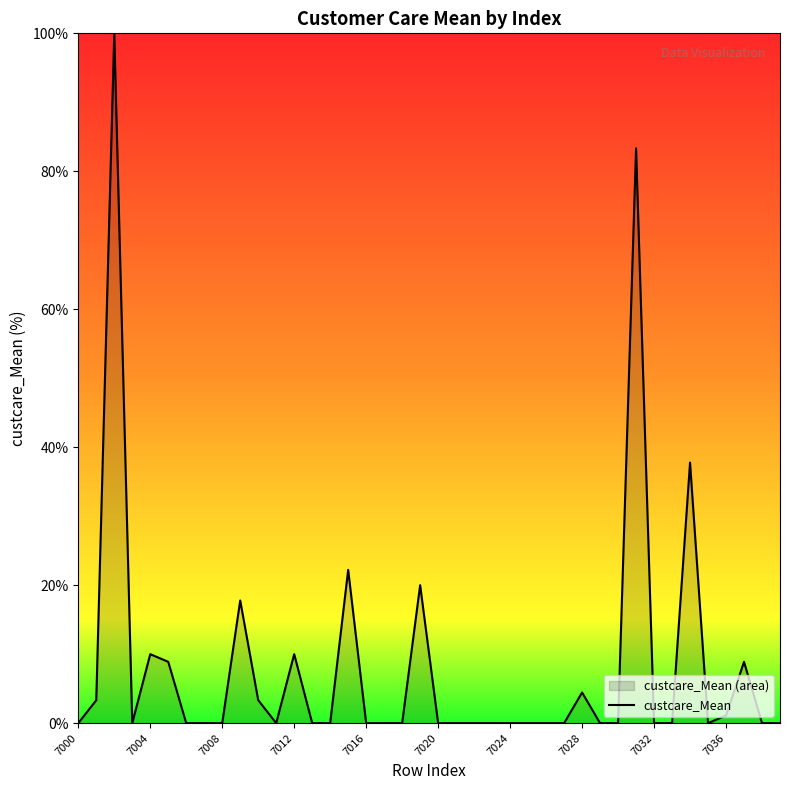

Is it true that the value at 7016 is 38.0?

False